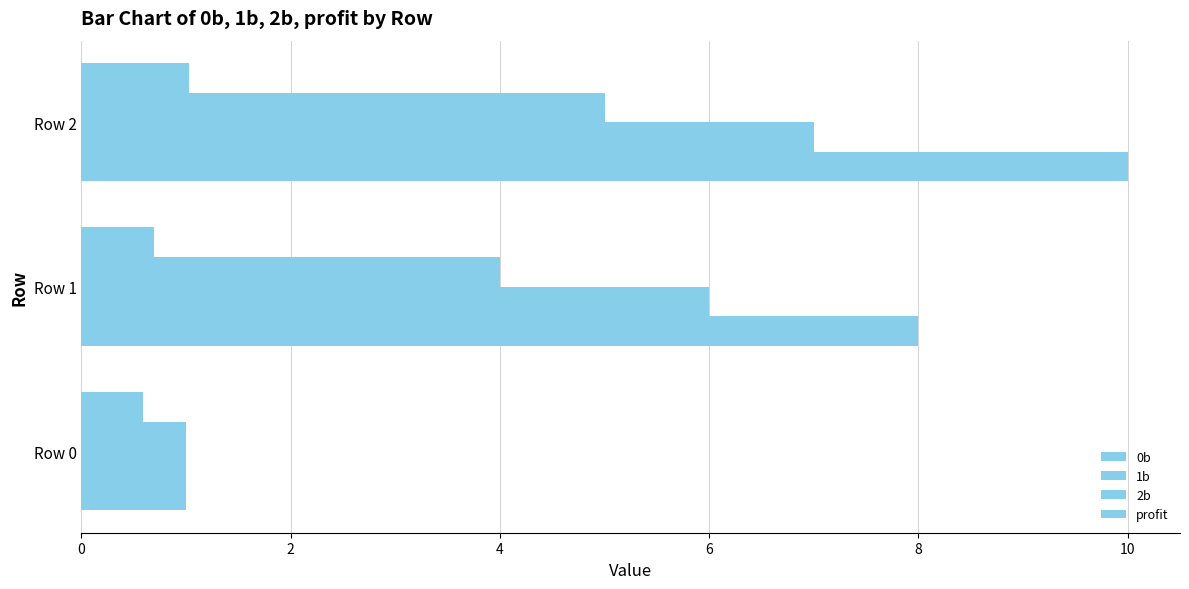

Rank the series by their average value, from highest to lowest.

0b, 1b, 2b, profit